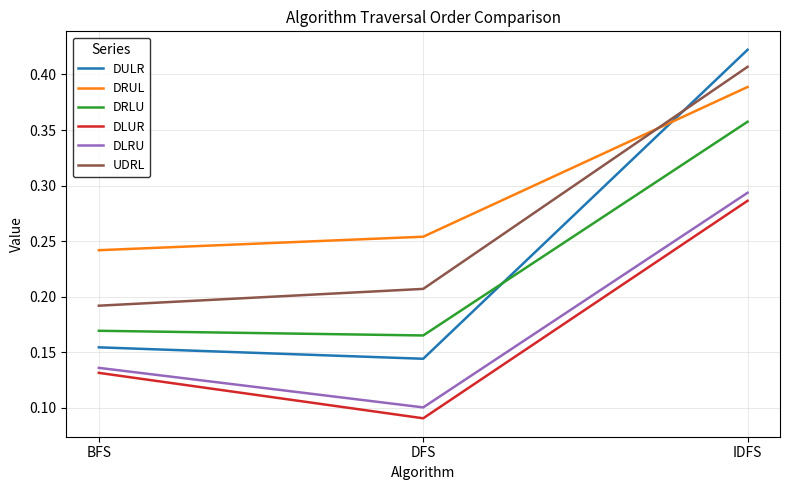

Which category has the highest value in the UDRL series?

IDFS